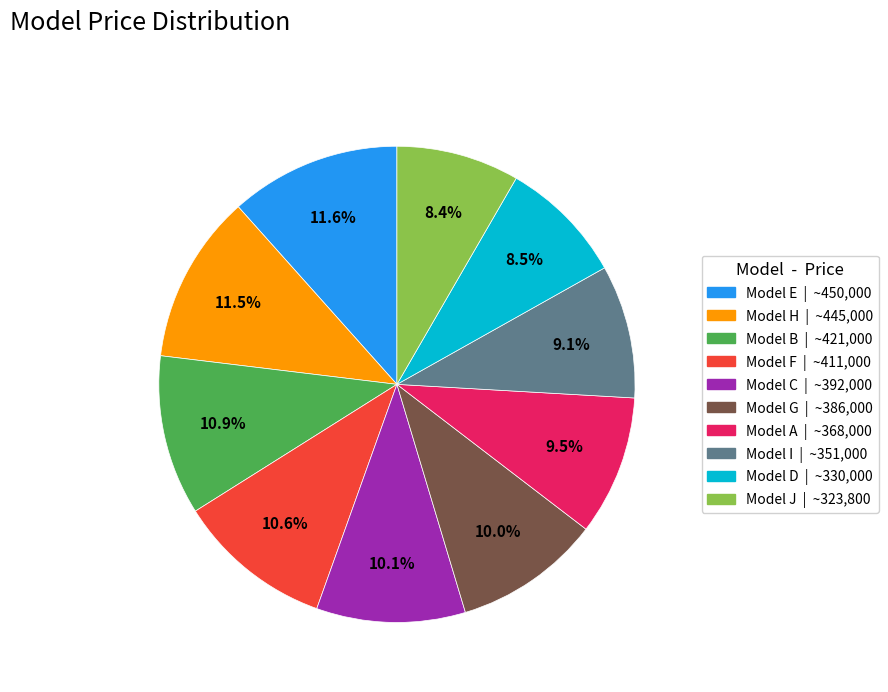

Is there any slice that represents more than half of the pie?

No